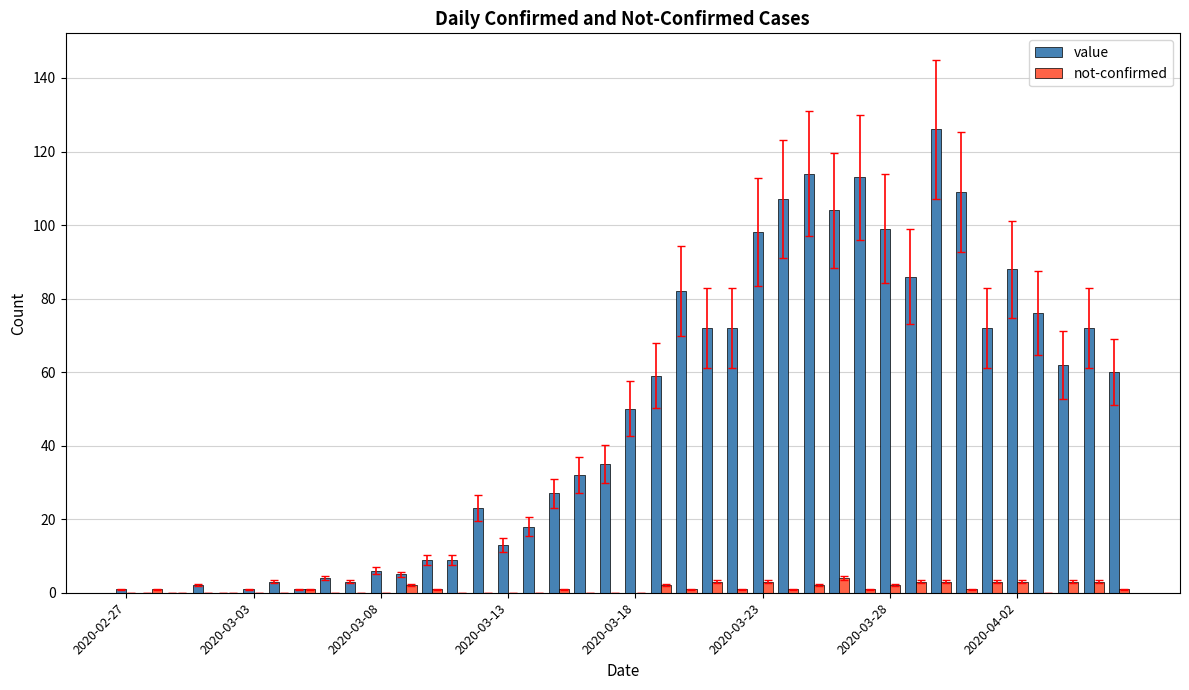

What is the greatest value displayed?

126